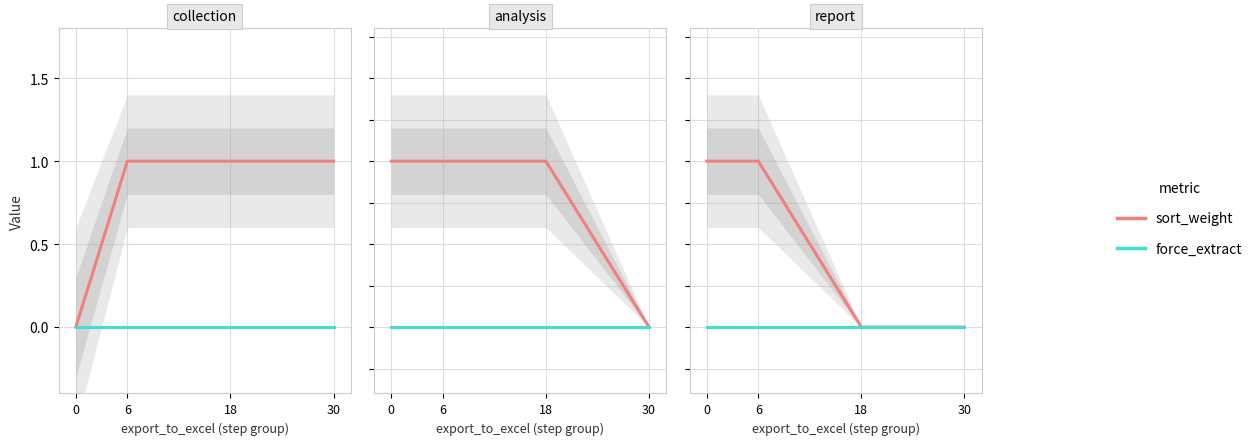

Is this an area chart (filled region under the line)?

No